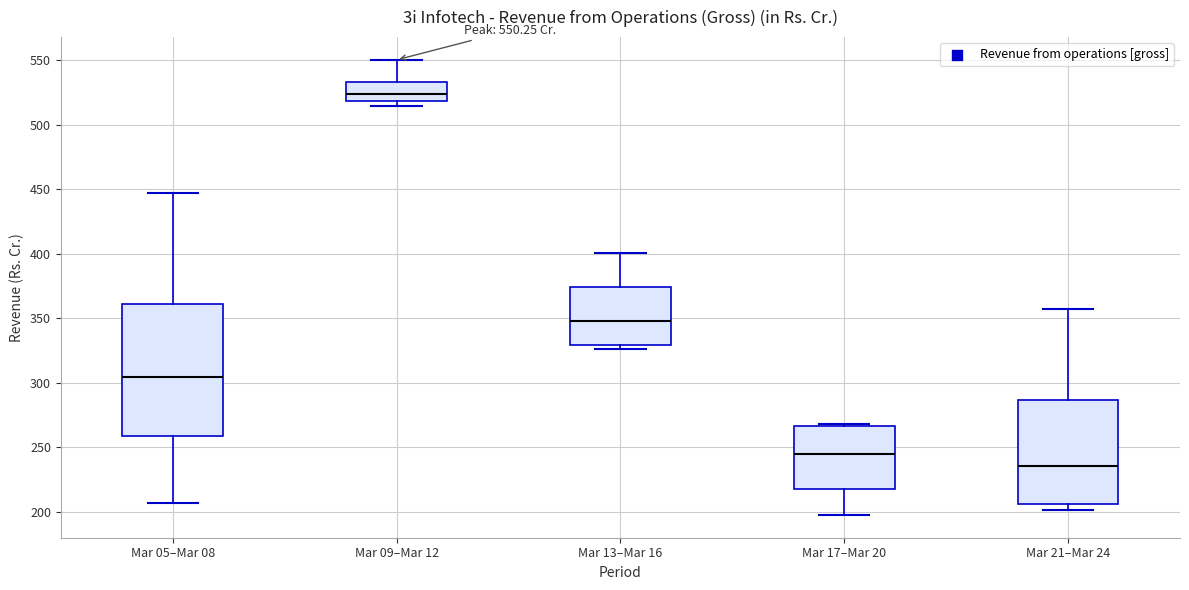

Which box has the lowest median line?

Mar 21–Mar 24